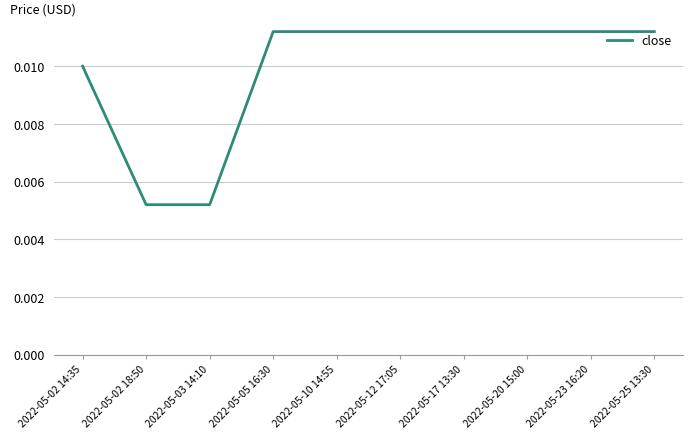

How many values are between 0 and 1?

10